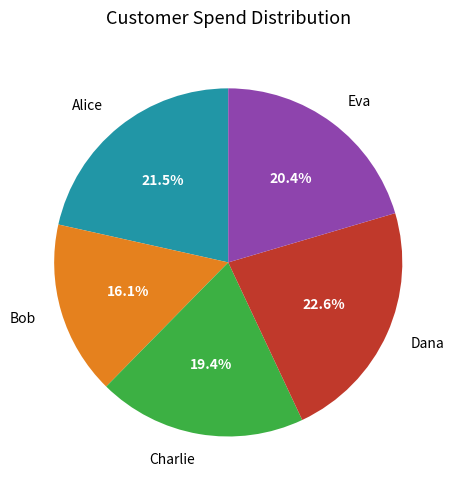

Is Bob the majority of the pie?

No